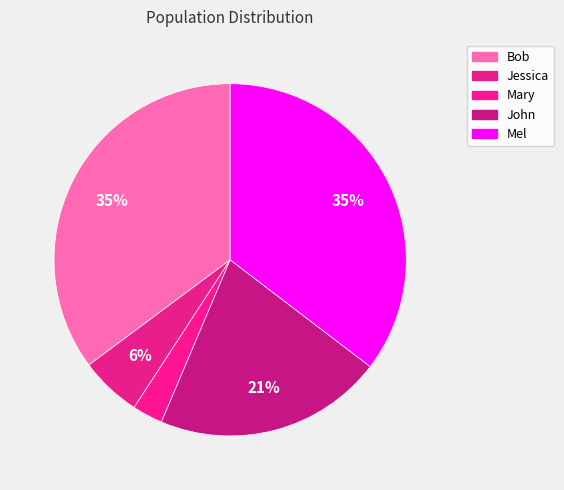

Approximately how many times larger is the value at Mel compared to John?

1.7